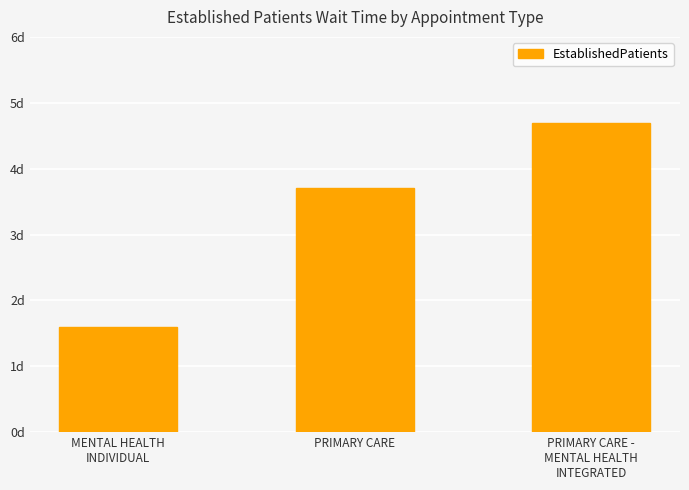

What is the label of the 2nd bar from the right?

PRIMARY CARE